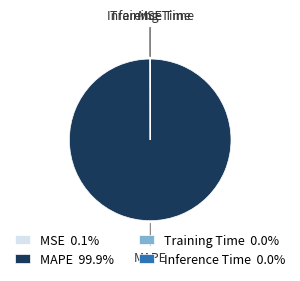

Is there any slice that represents more than half of the pie?

Yes